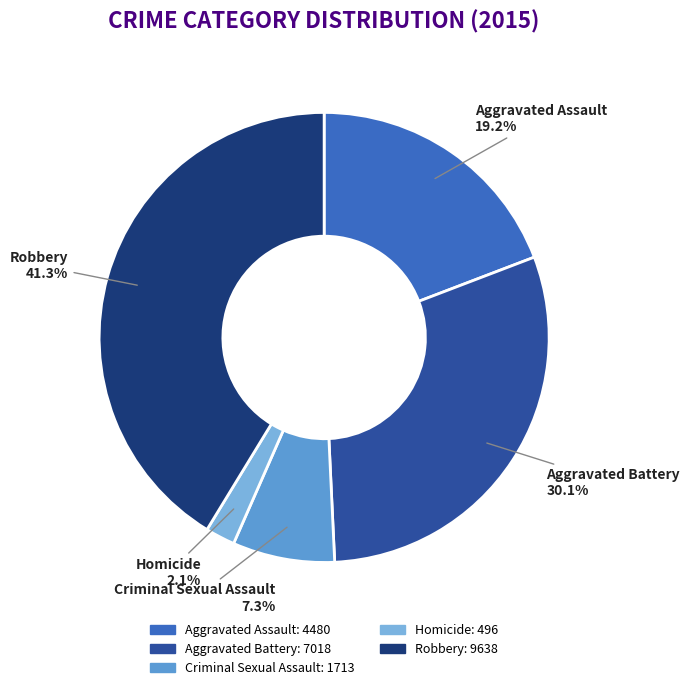

Rank the categories by value from highest to lowest.

Robbery, Aggravated Battery, Aggravated Assault, Criminal Sexual Assault, Homicide